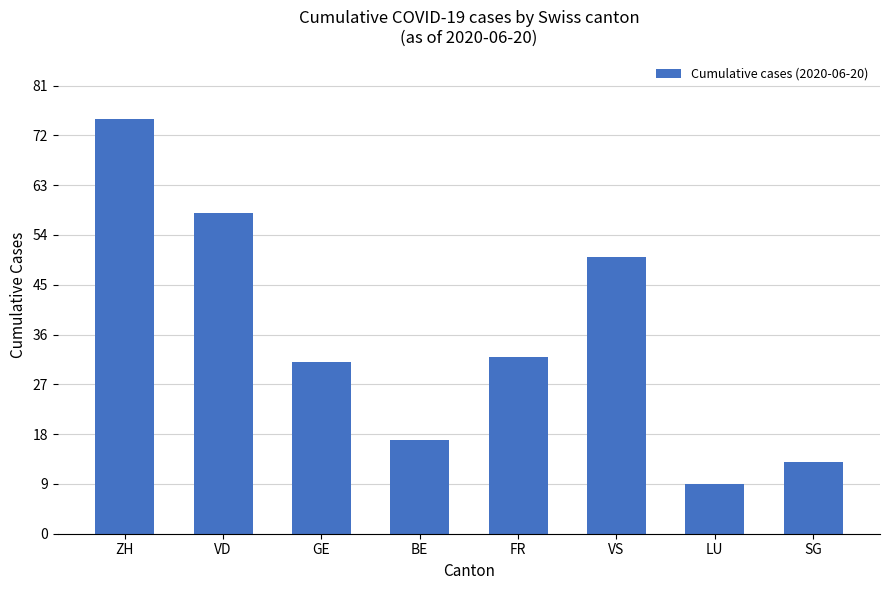

The chart shows a value of 11 at FR. True or false?

False